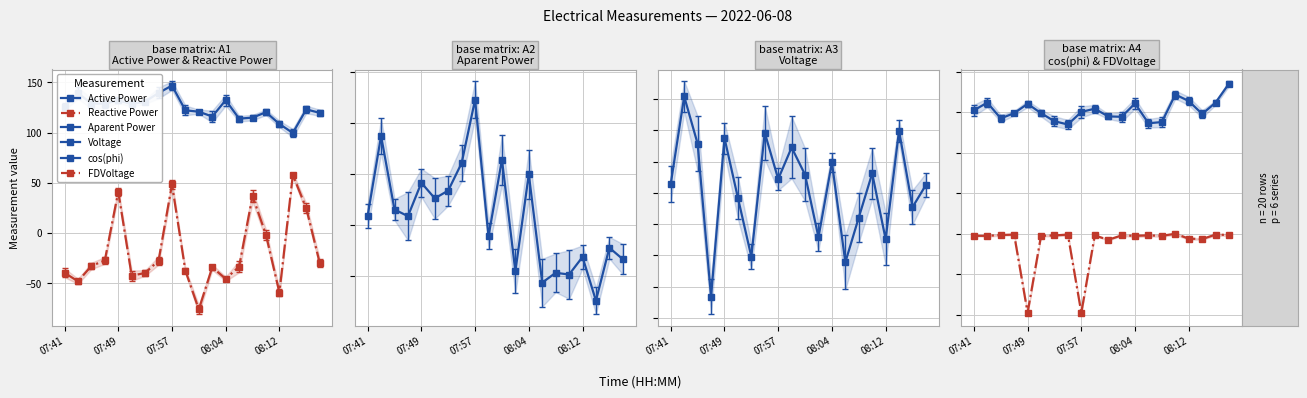

True or false: Reactive Power and Aparent Power intersect in this chart.

False